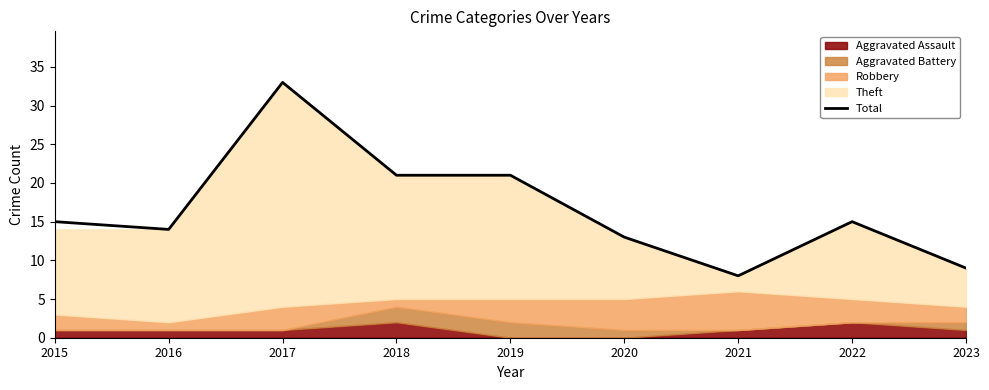

Which label corresponds to the smallest value in the chart?

2021